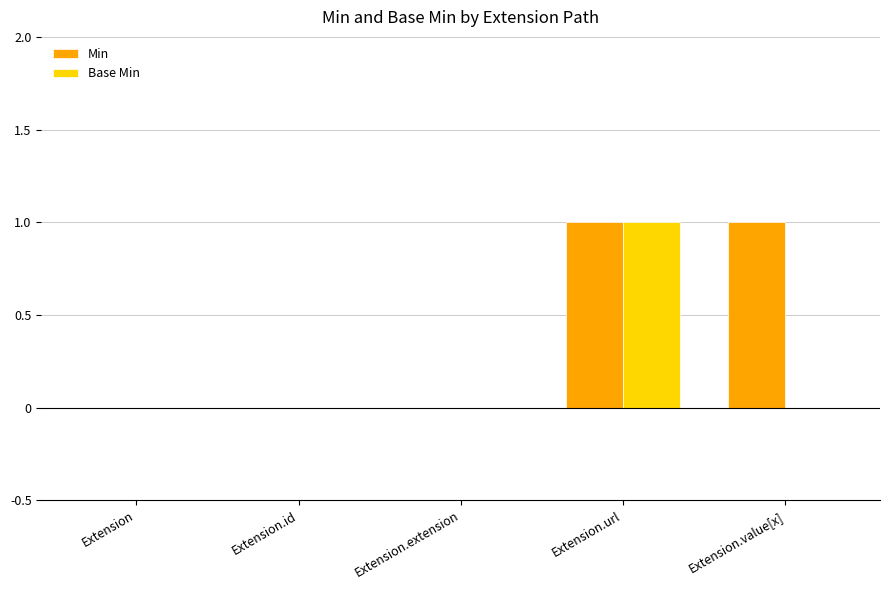

Which series has the largest total across all categories?

Min